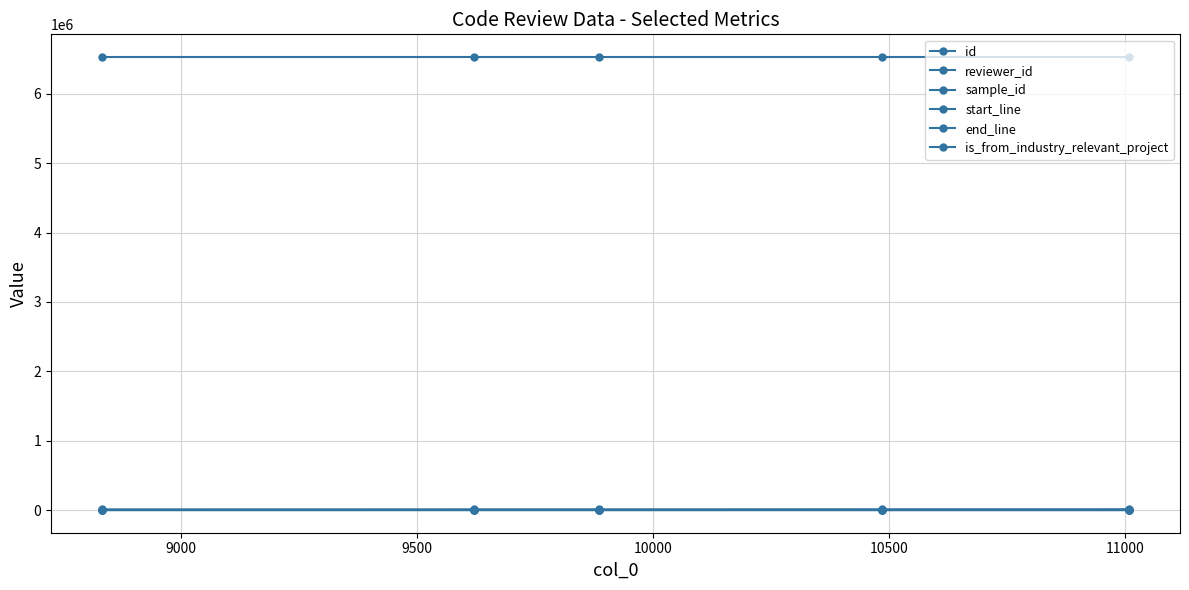

How many distinct data groups are displayed?

6